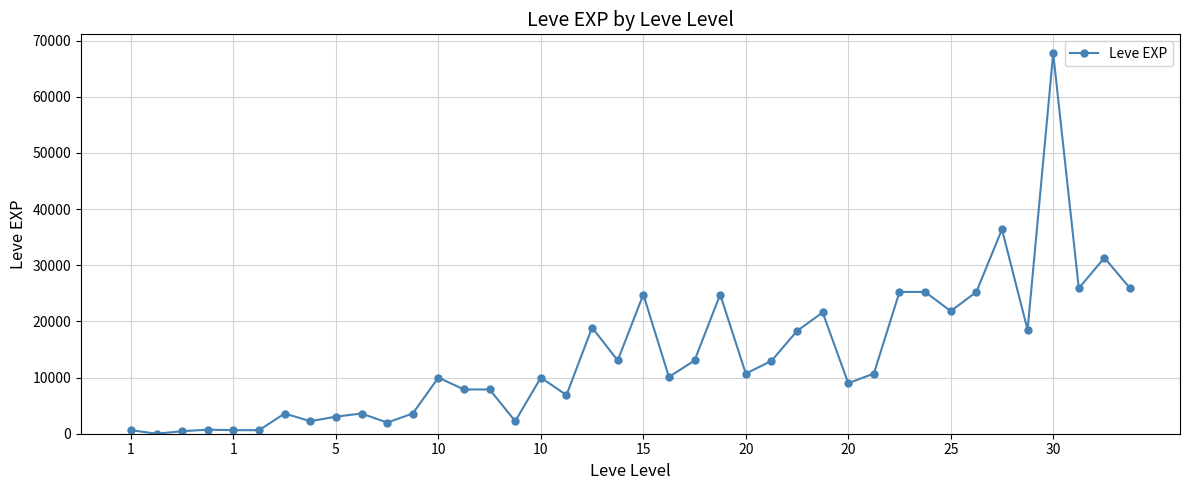

What is the greatest value displayed?

67730